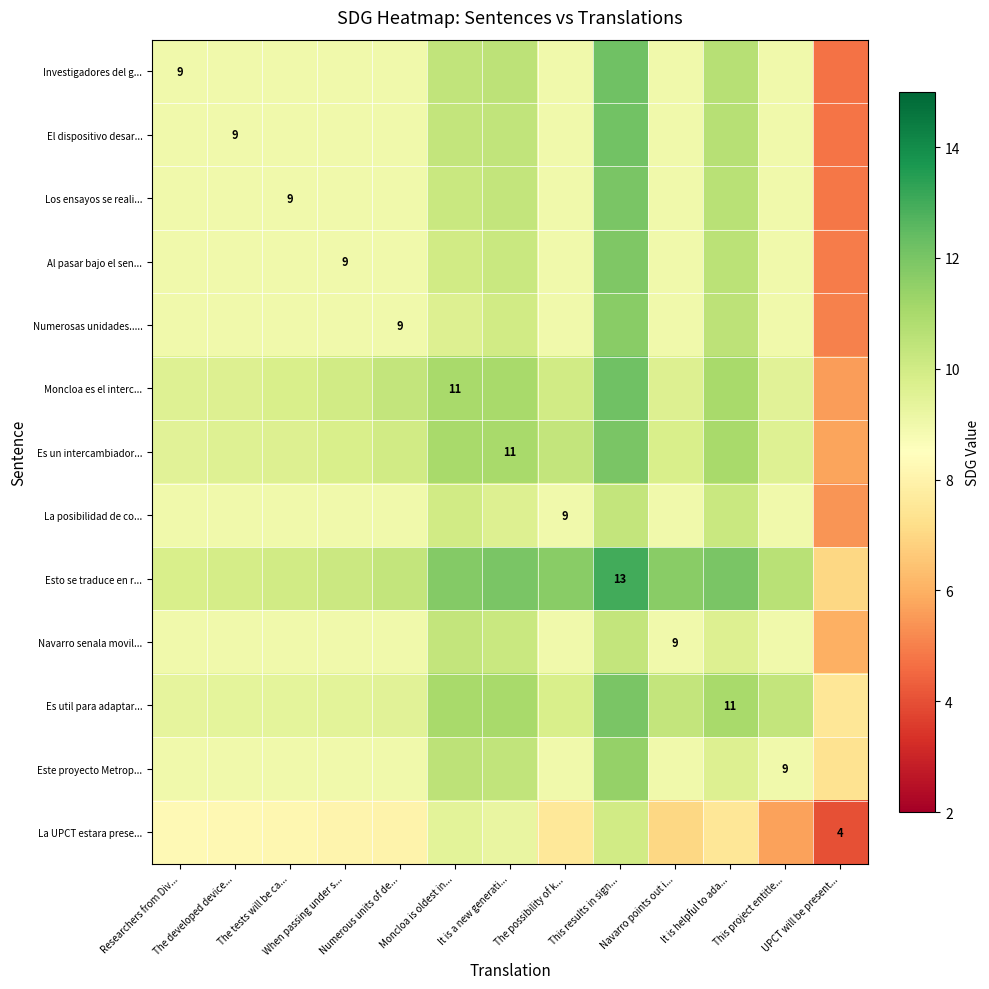

At which label does La posibilidad de co... reach its peak?

This results in sign...